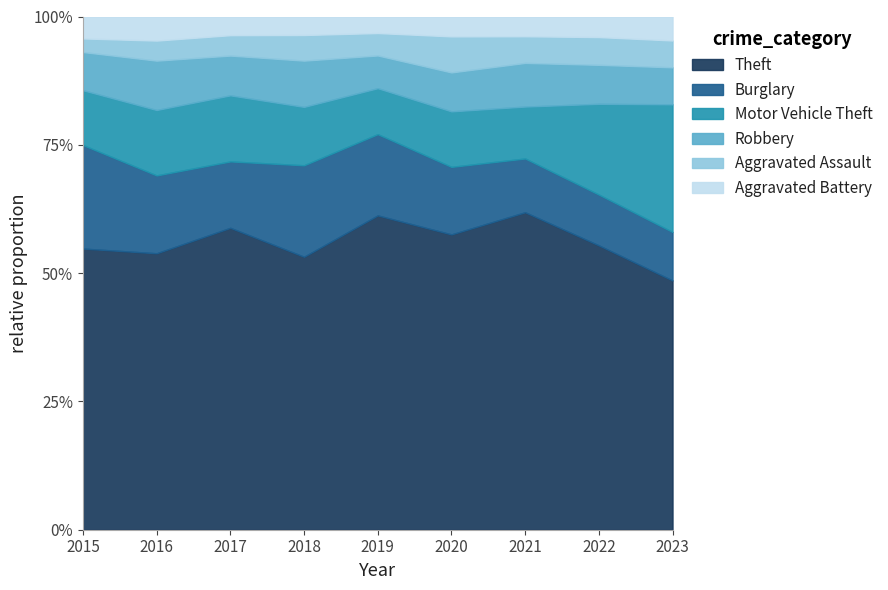

Which series has the largest total across all categories?

Theft